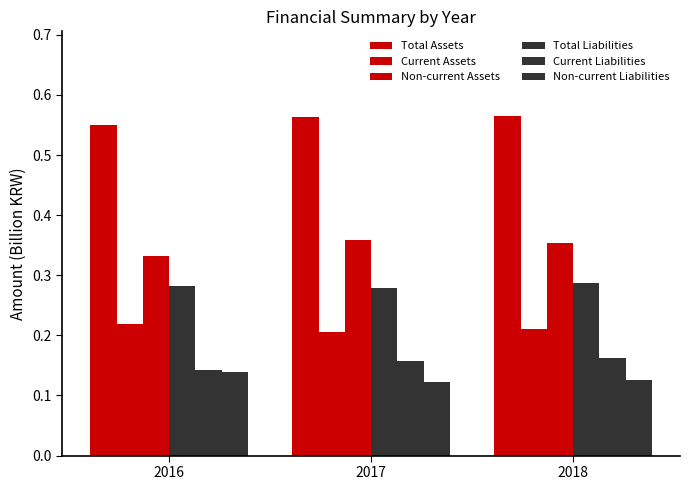

How many distinct data groups are displayed?

6